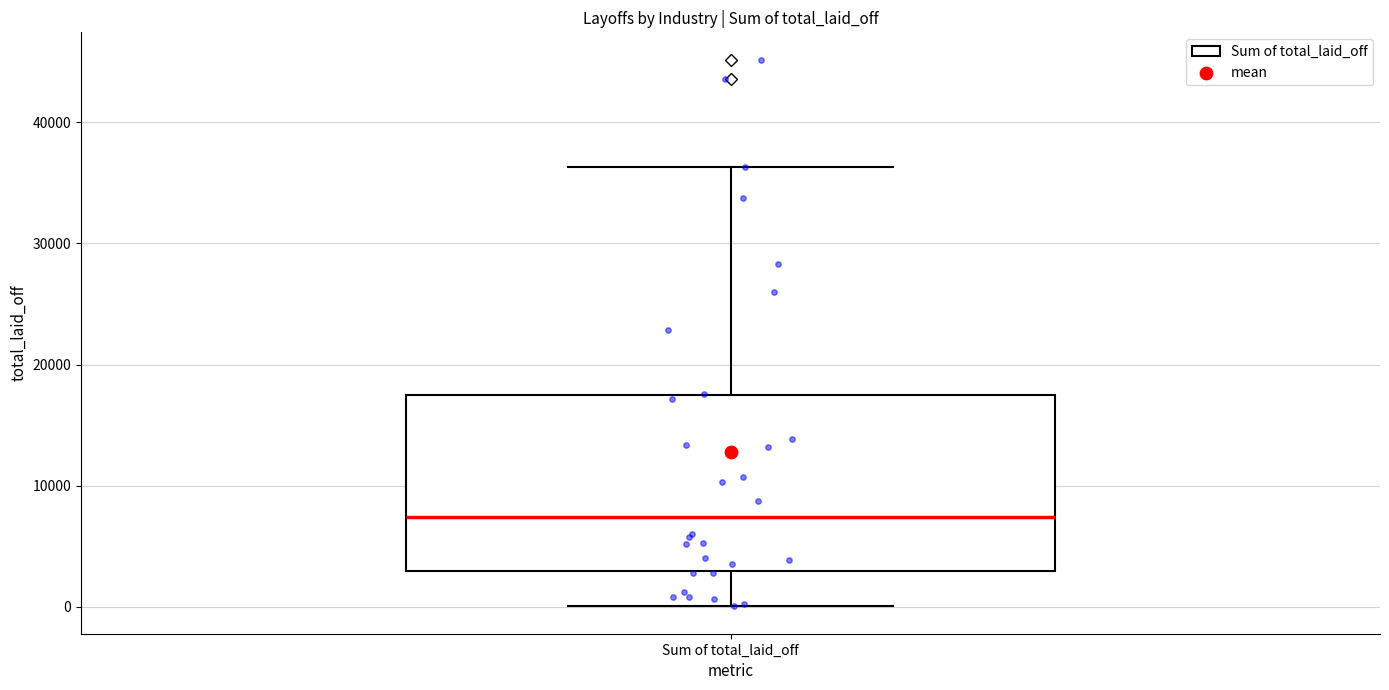

Read this box plot against the y-axis: the position of the median line, the range covered by the box, and the ends of both whiskers. The values are not printed on the chart, so give them approximately, as read against the axis.

median 7000, box 3000 to 17000, whiskers 0 to 36000